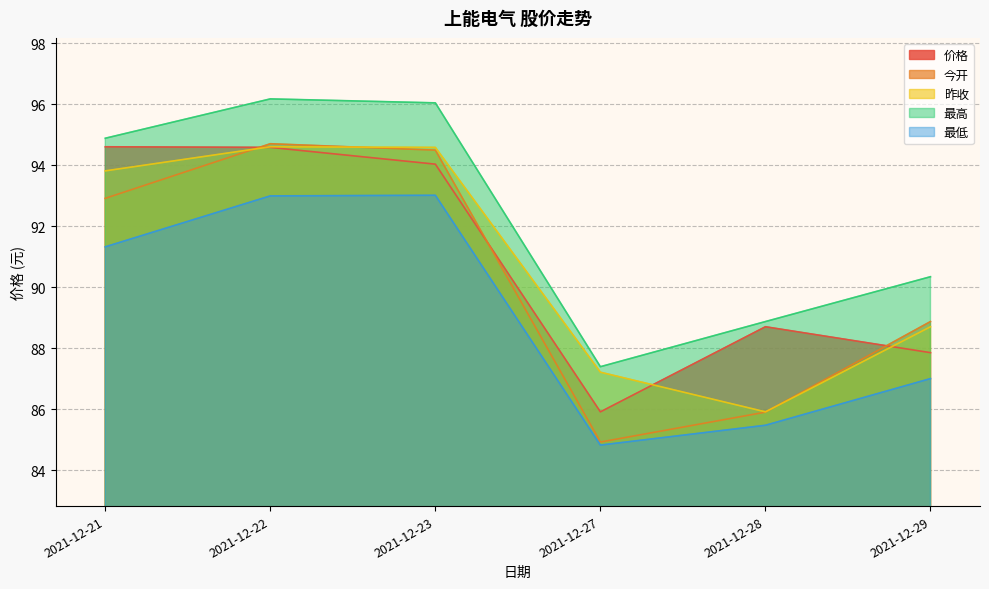

Which series has the widest spread of values?

今开